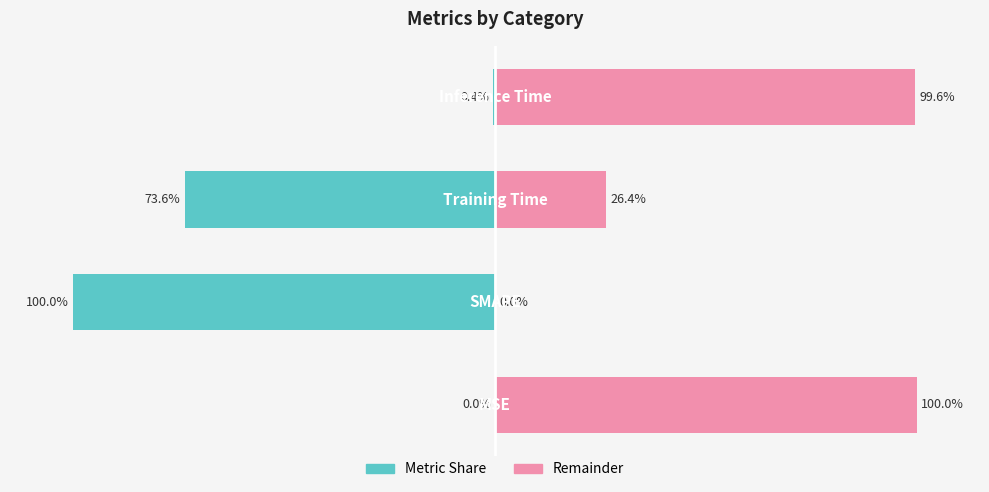

Which series has the widest spread of values?

Metric Share